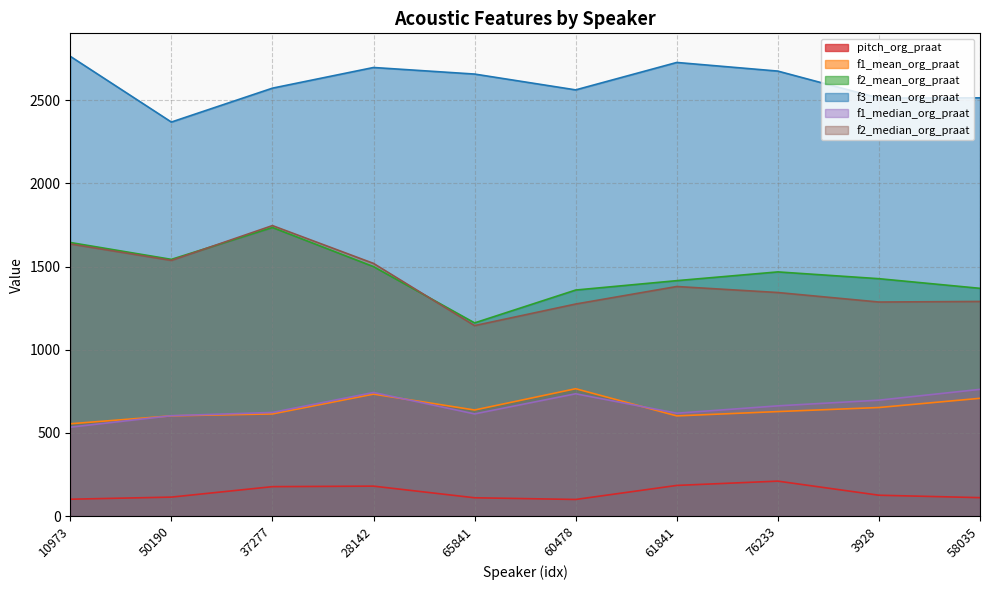

True or false: f3_mean_org_praat has a value of 2515.1 at 58035.

True